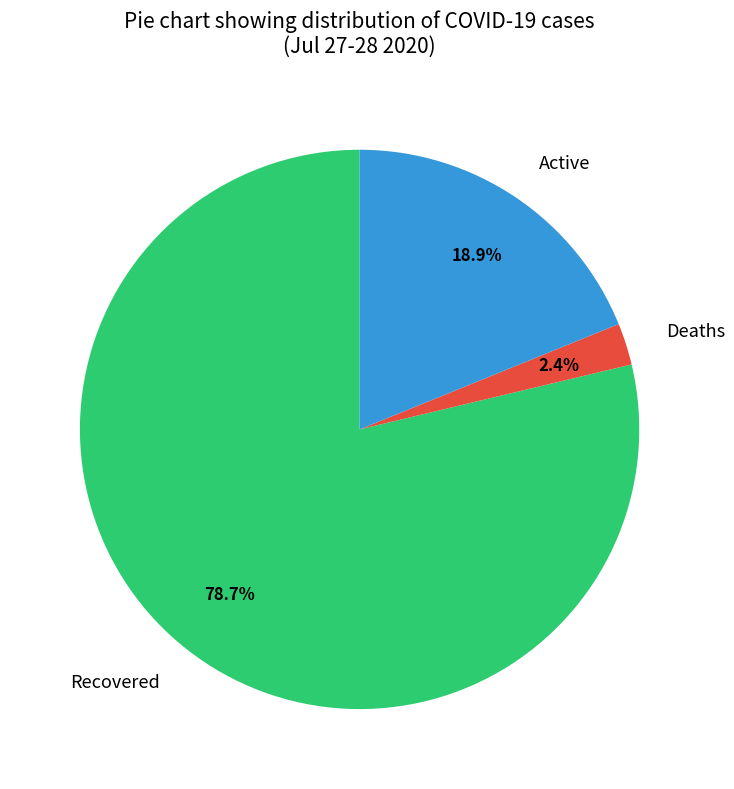

Which has a higher value, Deaths or Active?

Active